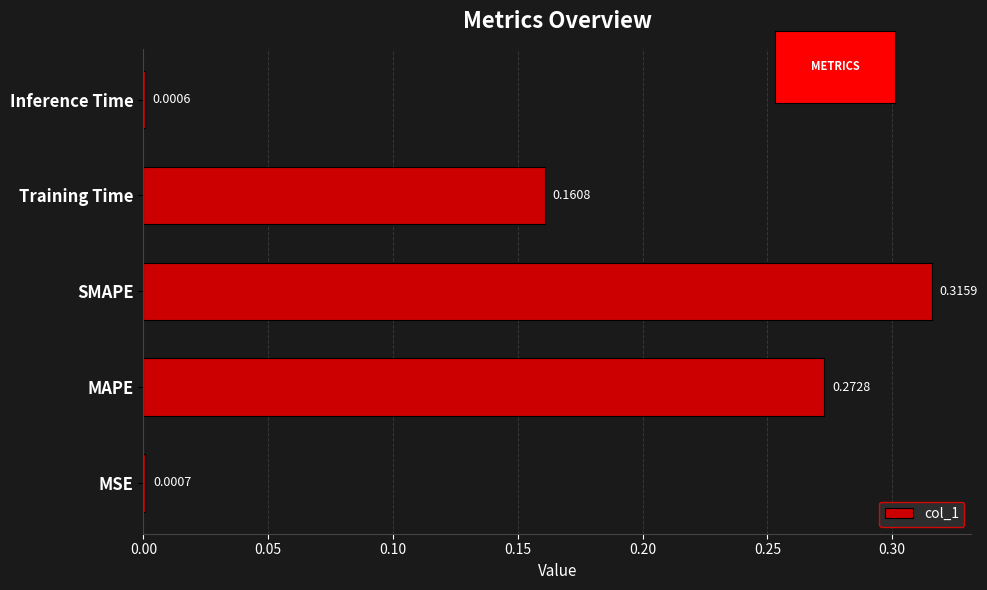

Which category has the highest value across all series?

SMAPE